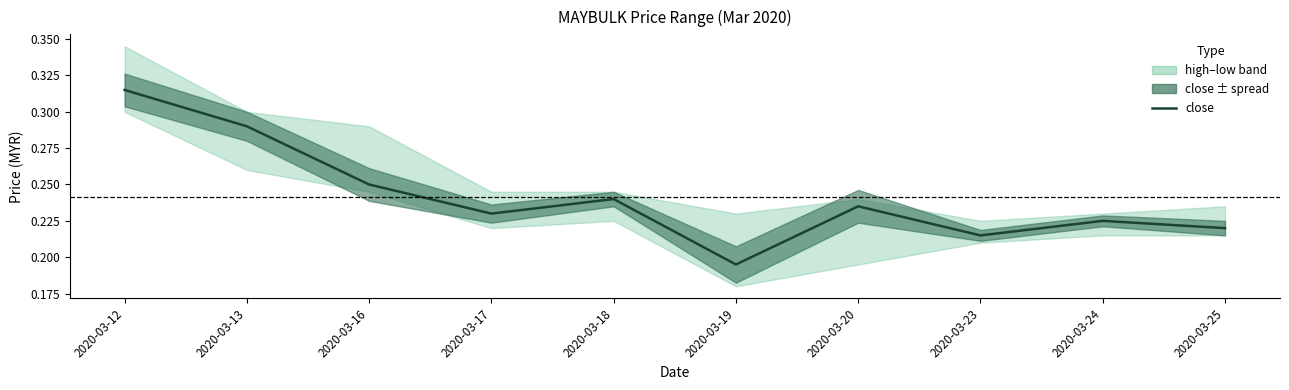

What is the value of the 7th point from the left?

0.2